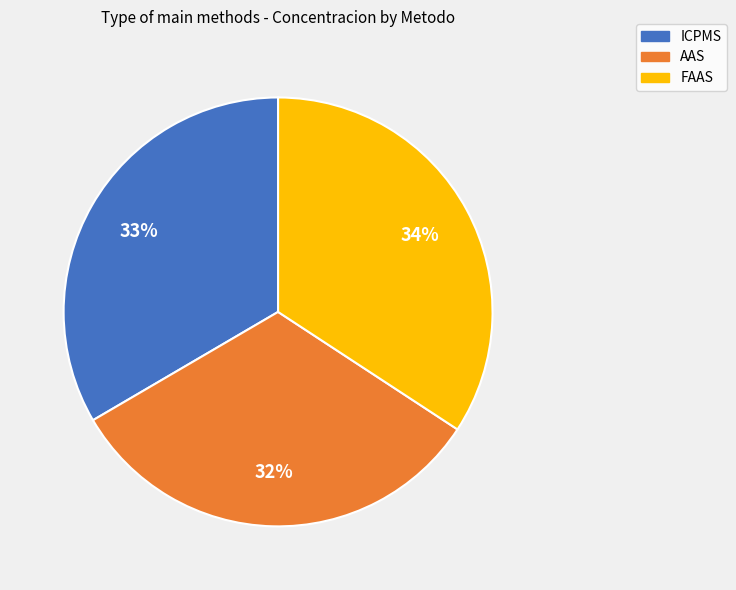

To the nearest percent, what portion does ICPMS represent?

33%